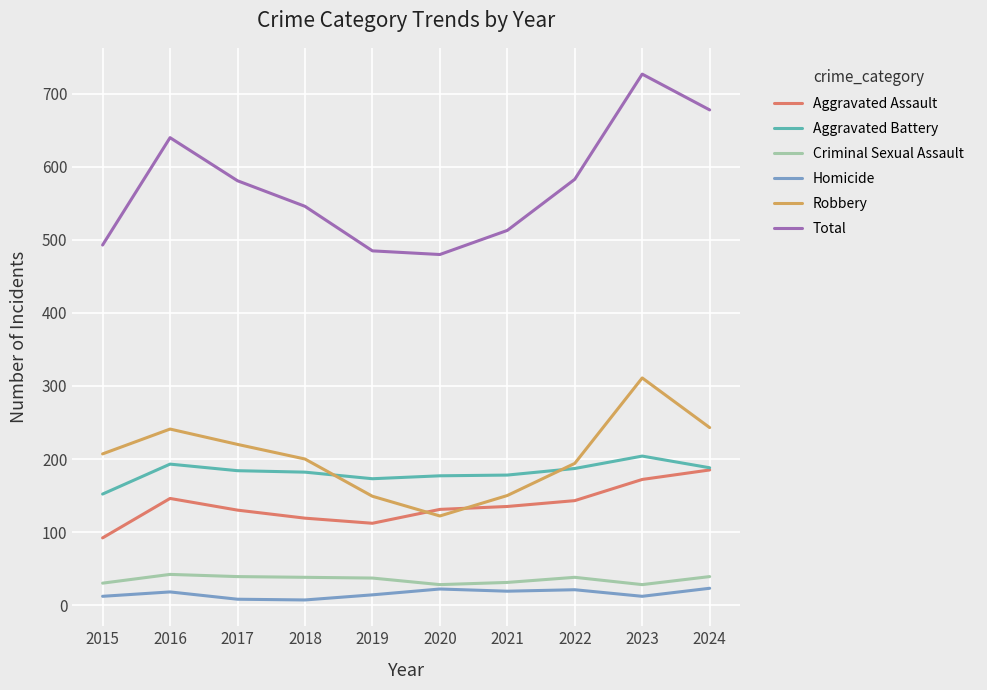

Is it true that Aggravated Assault equals 135 at 2021?

True